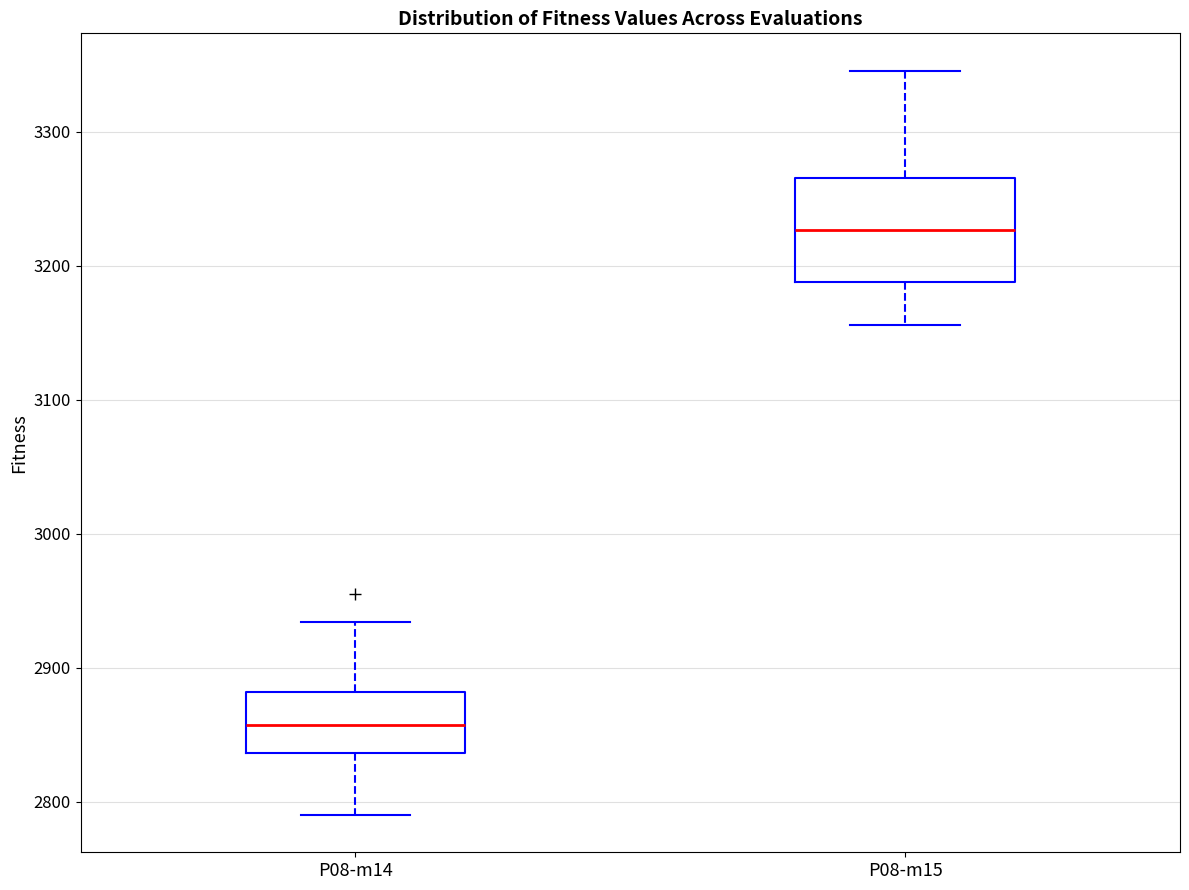

Reading left to right, transcribe this box plot: for each box, give where its median line is, the range the box spans, and where its two whiskers end, as read against the y-axis. The values are not printed on the chart, so give them approximately, as read against the axis.

P08-m14: median 2860, box 2840 to 2880, whiskers 2790 to 2930
P08-m15: median 3230, box 3190 to 3270, whiskers 3160 to 3350